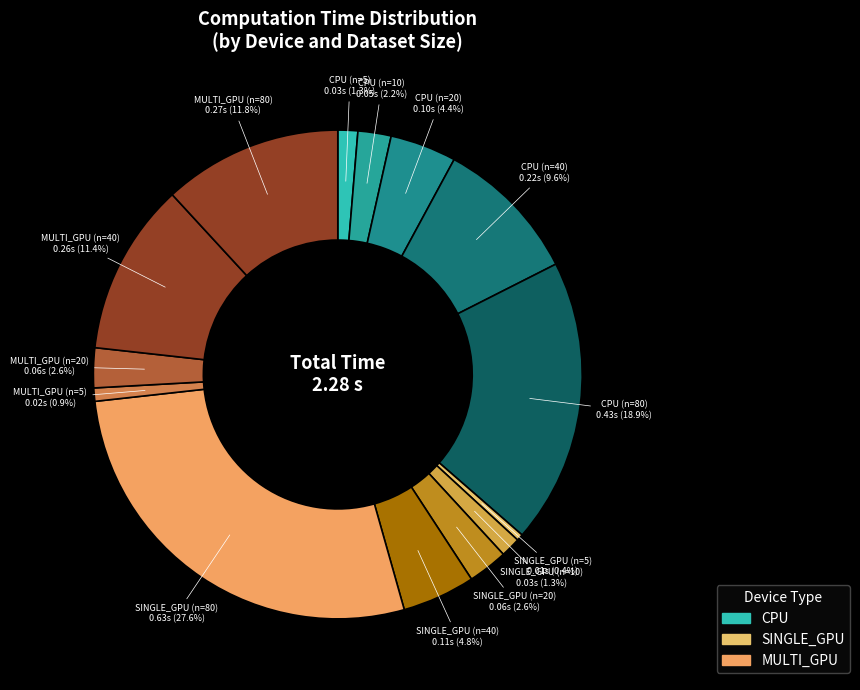

To the nearest percent, what is the difference between the largest and smallest slice percentages?

27%